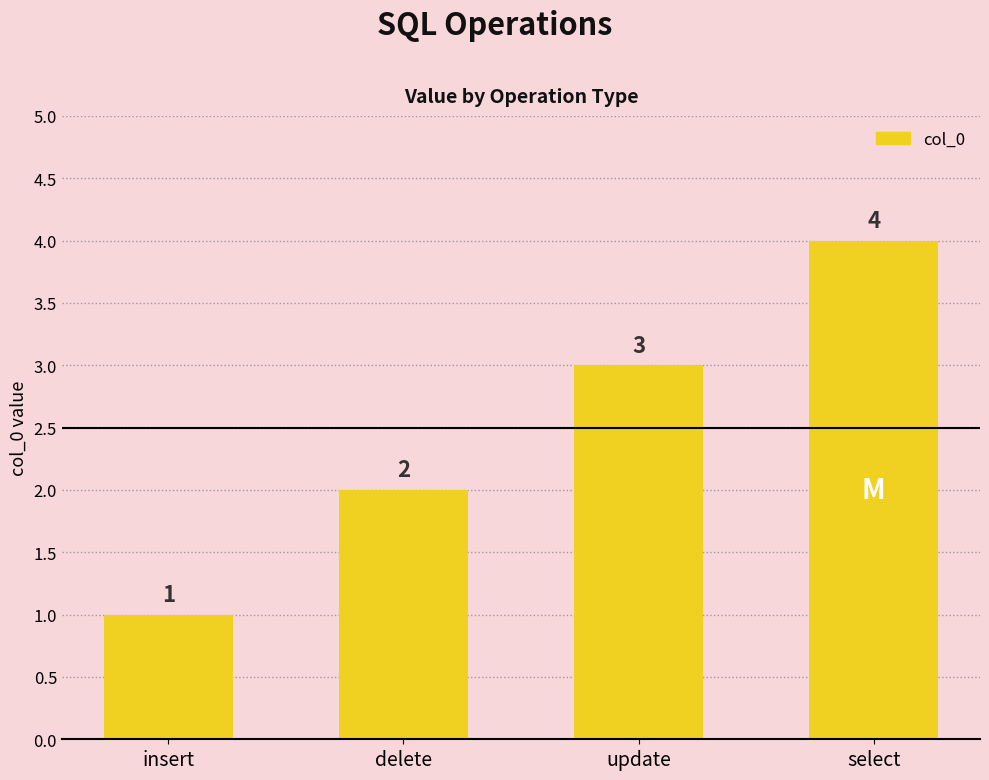

What position from the left is update?

3